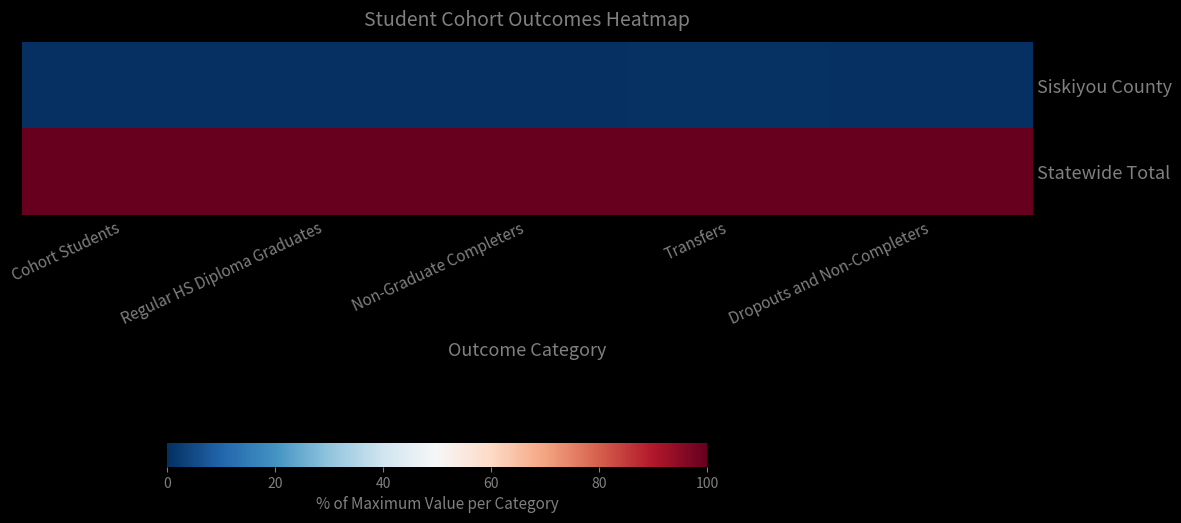

At Non-Graduate Completers, list the series in order from largest to smallest.

Statewide Total, Siskiyou County